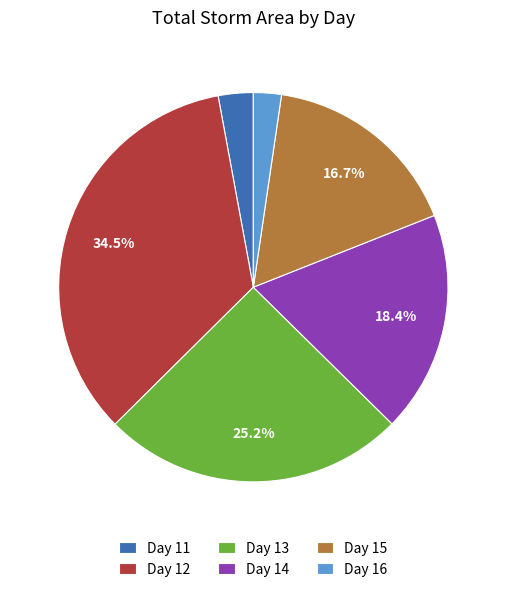

Rank the categories by value from highest to lowest.

Day 12, Day 13, Day 14, Day 15, Day 11, Day 16